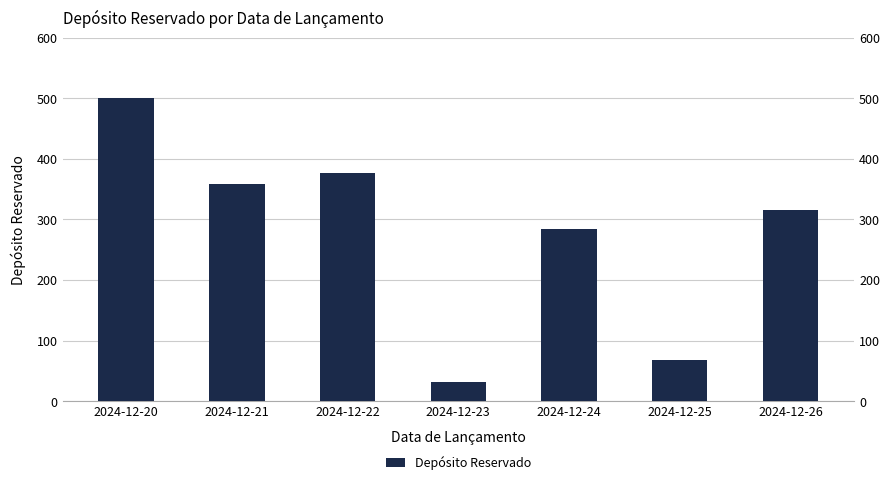

What is the value of the 1st bar from the left?

500